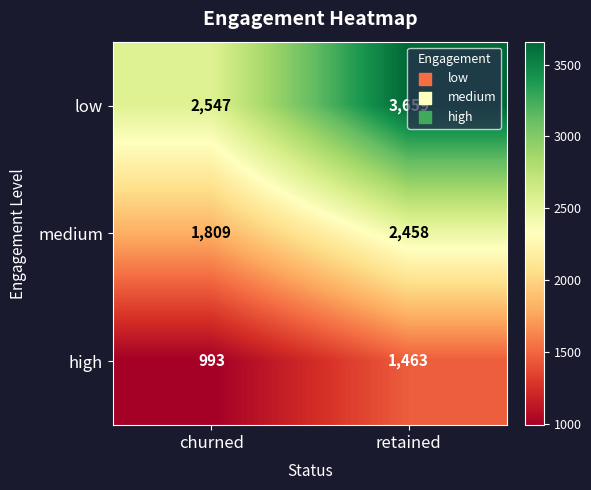

At which label is medium closest to 2133?

churned